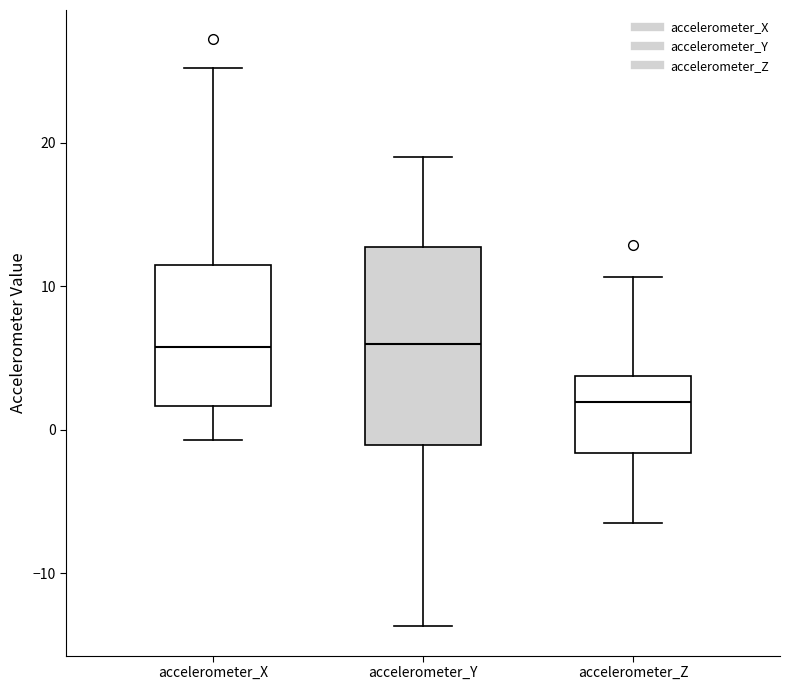

Reading left to right, read every box against the y-axis: the position of its median line, the range the box covers, and the ends of its whiskers. The values are not printed on the chart, so give them approximately, as read against the axis.

accelerometer_X: median 6, box 2 to 11, whiskers -1 to 25
accelerometer_Y: median 6, box -1 to 13, whiskers -14 to 19
accelerometer_Z: median 2, box -2 to 4, whiskers -6 to 11